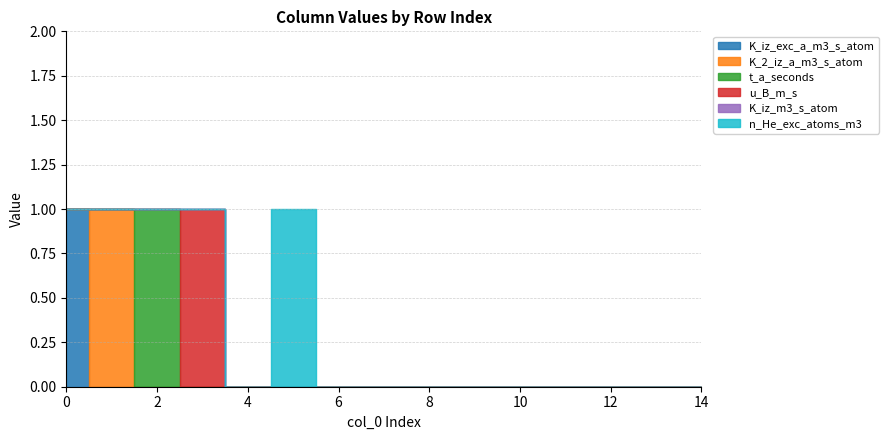

Reading left to right, list all the values displayed in this chart.

K_iz_exc_a_m3_s_atom: 1	0	0	0	0	0	0	0	0	0	0	0	0	0	0
K_2_iz_a_m3_s_atom: 0	1	0	0	0	0	0	0	0	0	0	0	0	0	0
t_a_seconds: 0	0	1	0	0	0	0	0	0	0	0	0	0	0	0
u_B_m_s: 0	0	0	1	0	0	0	0	0	0	0	0	0	0	0
K_iz_m3_s_atom: 0	0	0	0	0	0	0	0	0	0	0	0	0	0	0
n_He_exc_atoms_m3: 0	0	0	0	0	1	0	0	0	0	0	0	0	0	0